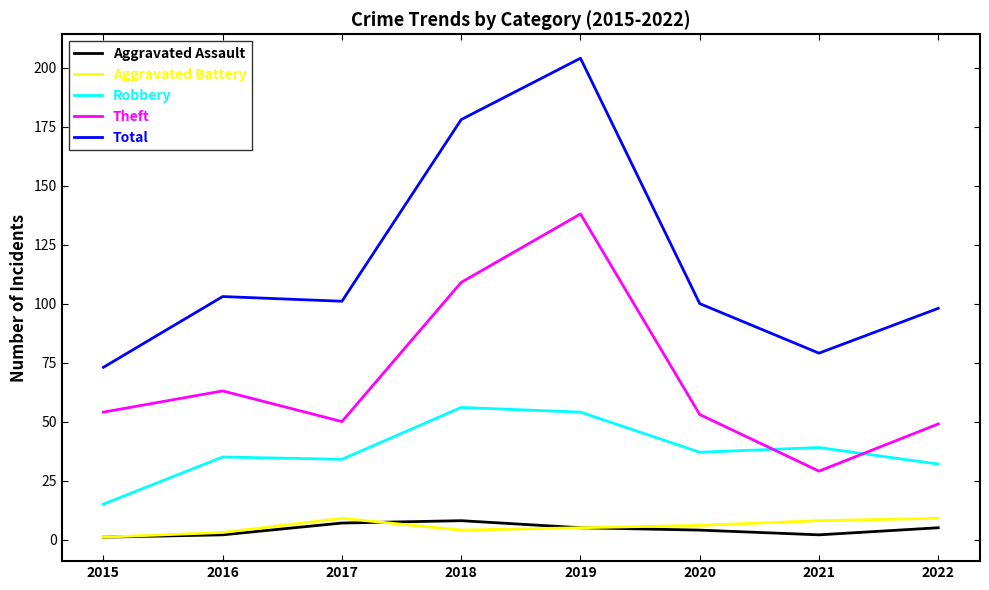

What is the smallest value displayed?

1